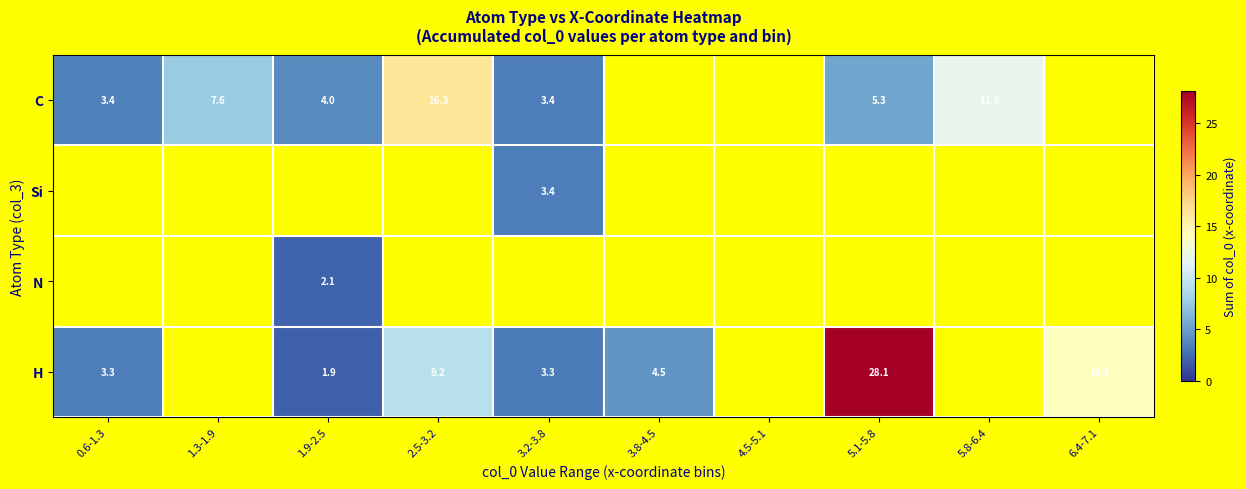

At which label does H reach its minimum?

1.9-2.5